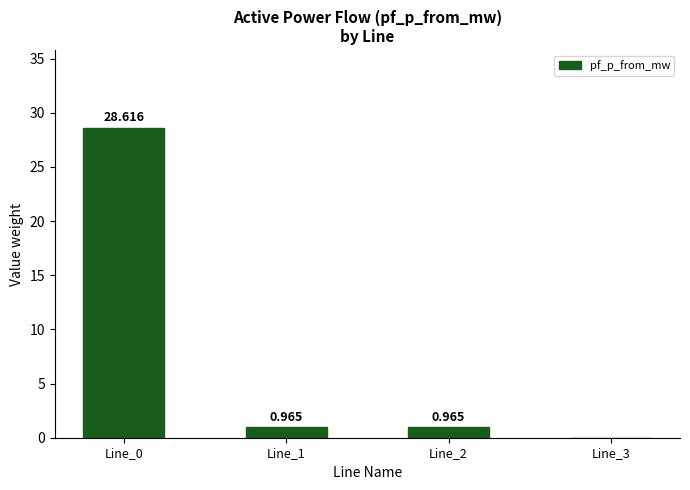

What is the greatest value displayed?

28.6